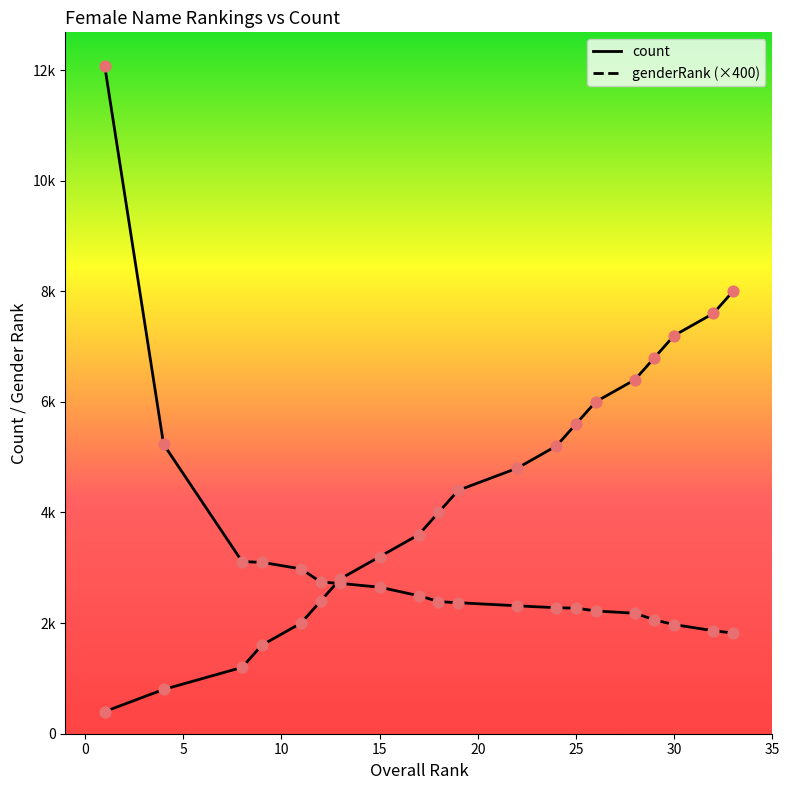

What are all the series names shown in the legend?

count, genderRank